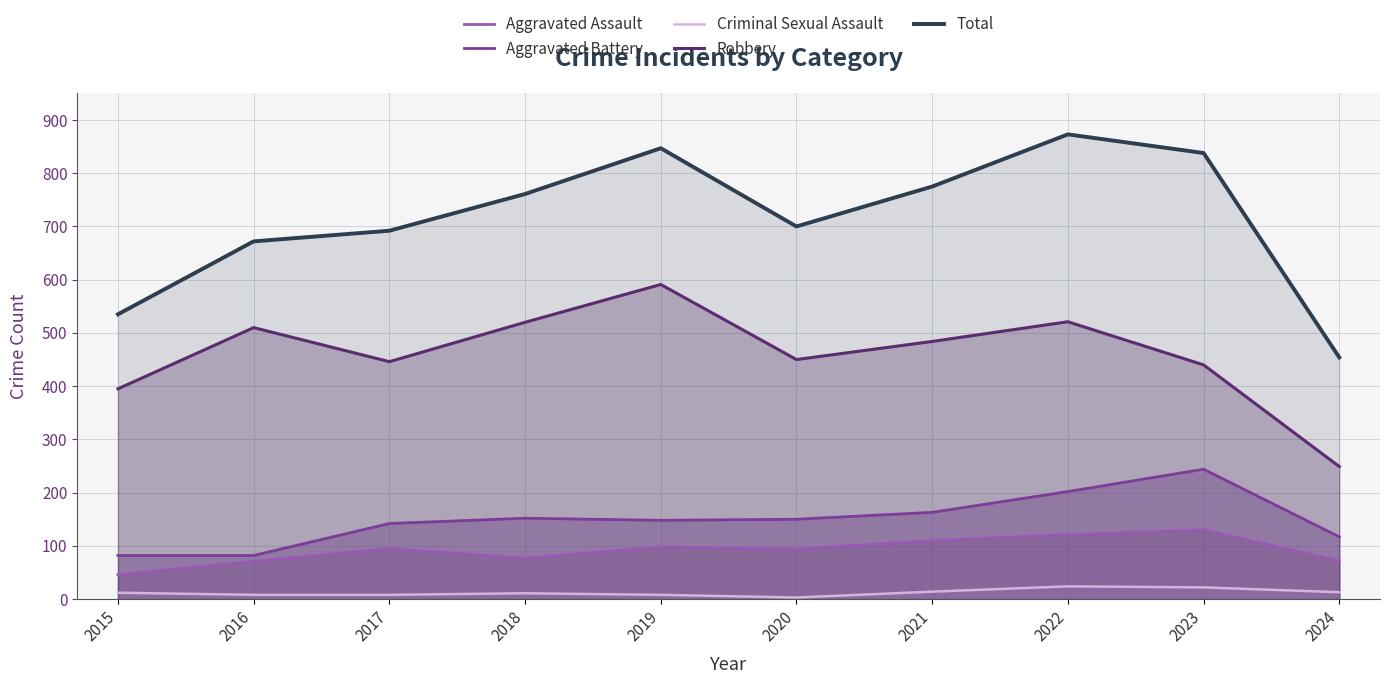

Does the chart have visible grid lines?

Yes